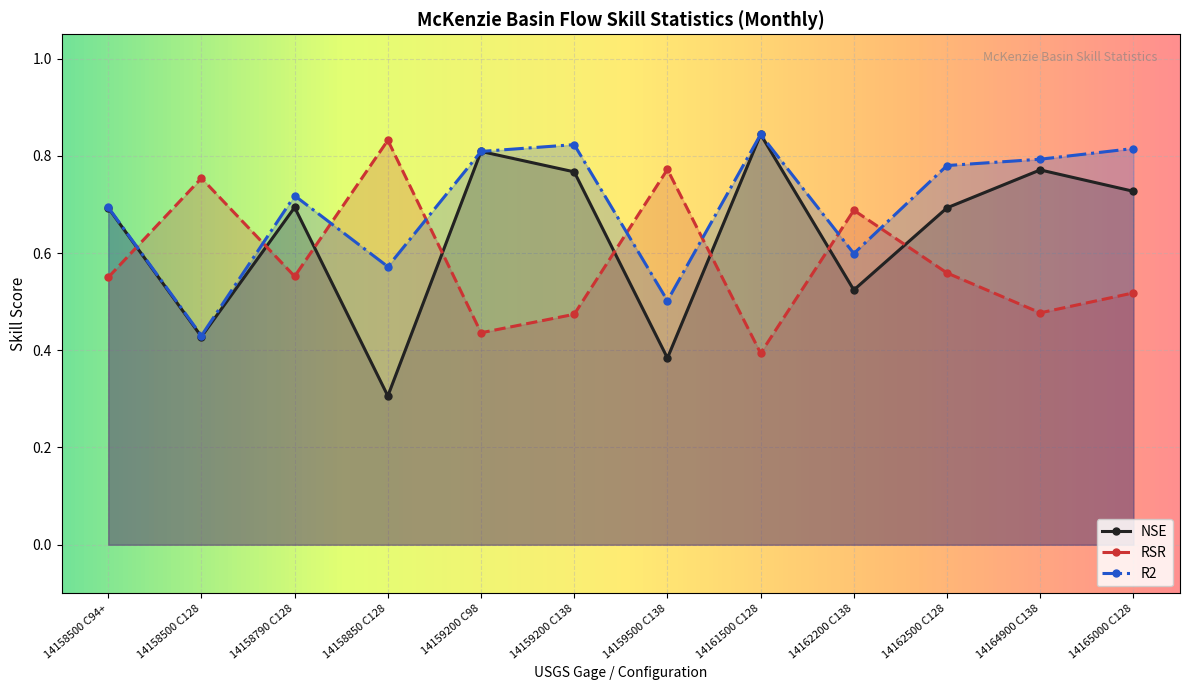

Which series has the largest total across all categories?

R2